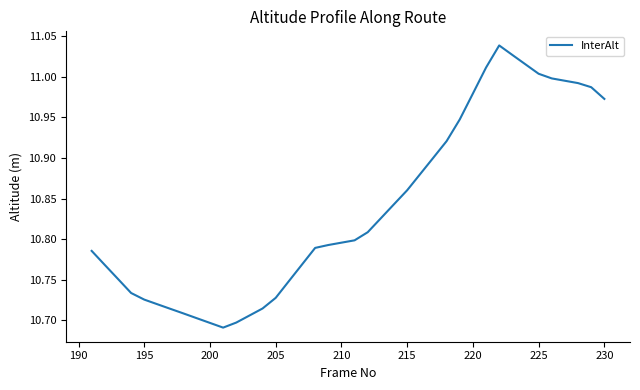

What is the difference between the maximum and minimum values?

0.3